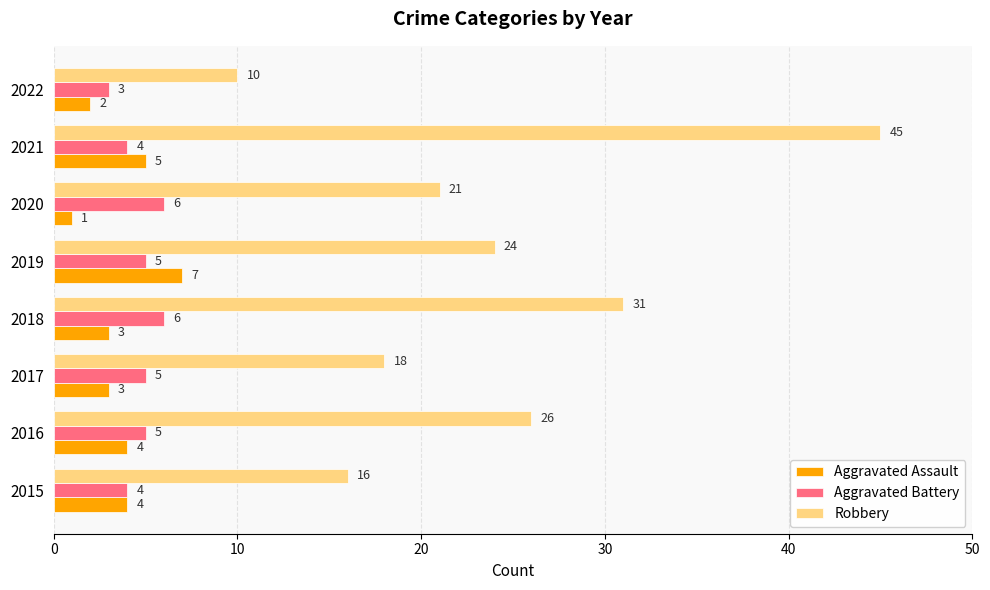

Which series has the widest spread of values?

Robbery